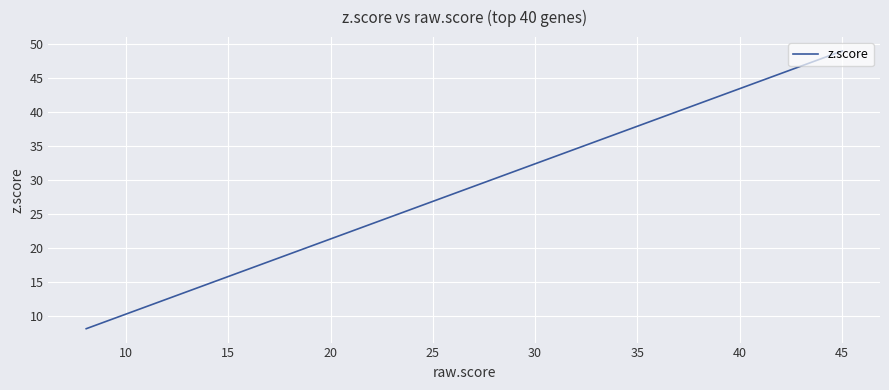

What is the greatest value displayed?

49.0